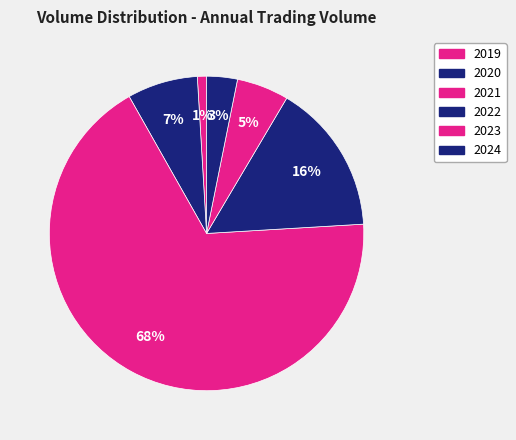

What is the change in value from 2022 to 2023?

-231385873830